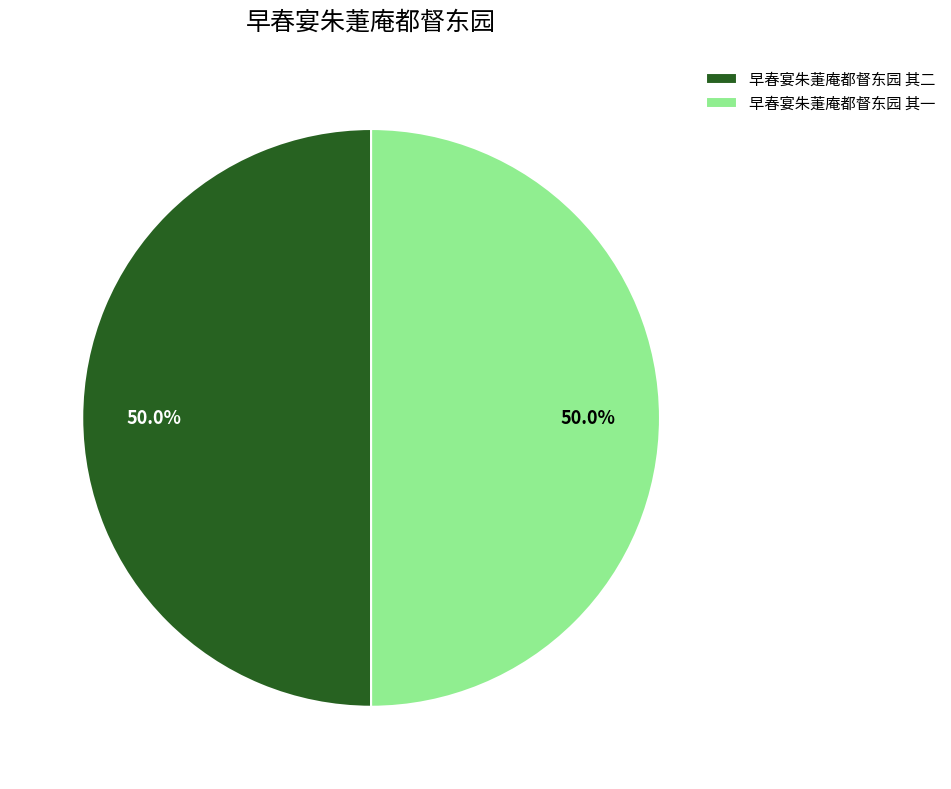

To the nearest percent, what portion does 早春宴朱萐庵都督东园 其二 represent?

50%